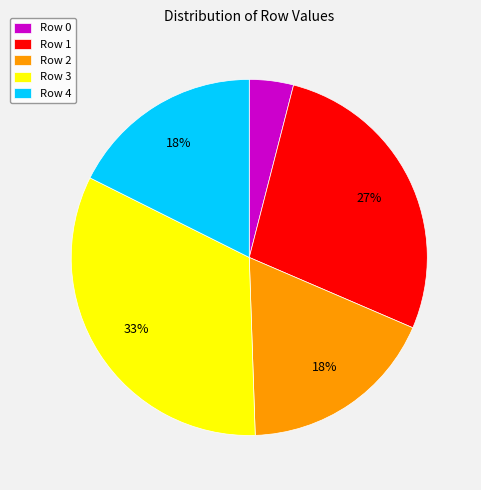

The Row 4 slice represents 18% of the pie. True or false?

True